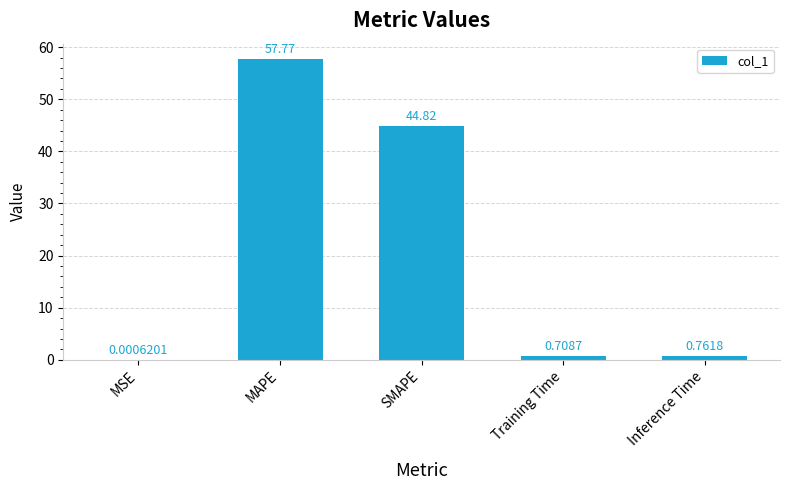

What is the sum of all values?

104.1